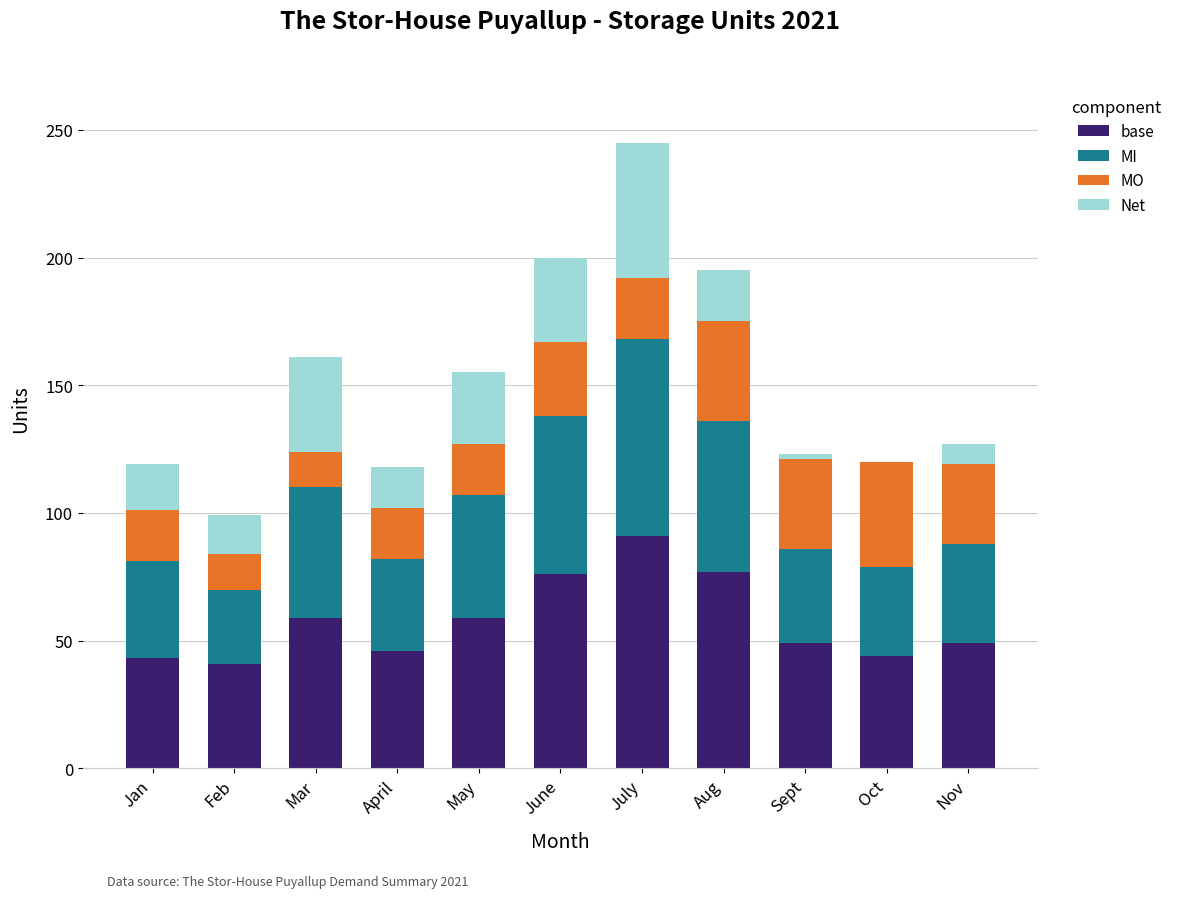

What is the maximum value for base?

91